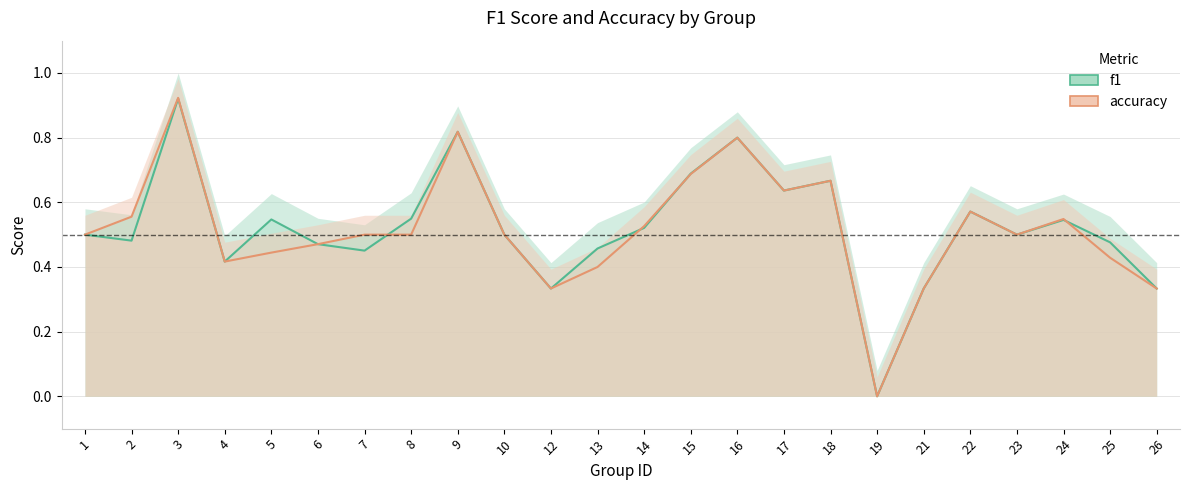

How many interior local valleys does the accuracy series have?

5